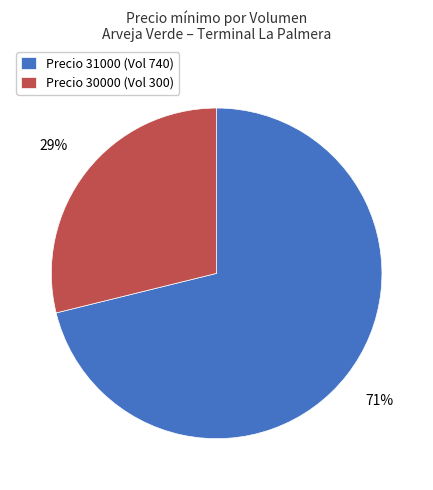

Count the number of slices in the pie.

2